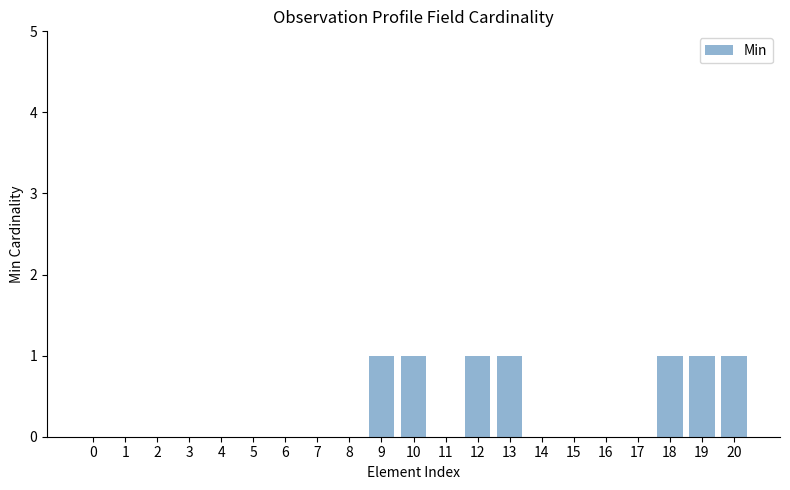

What is the maximum value shown in the chart?

1